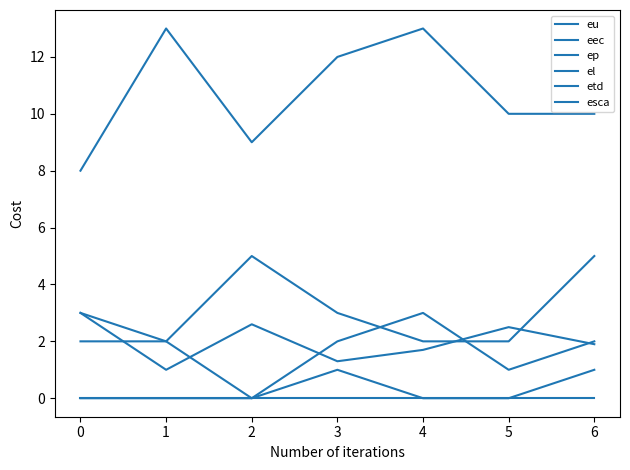

Does the chart have visible grid lines?

No